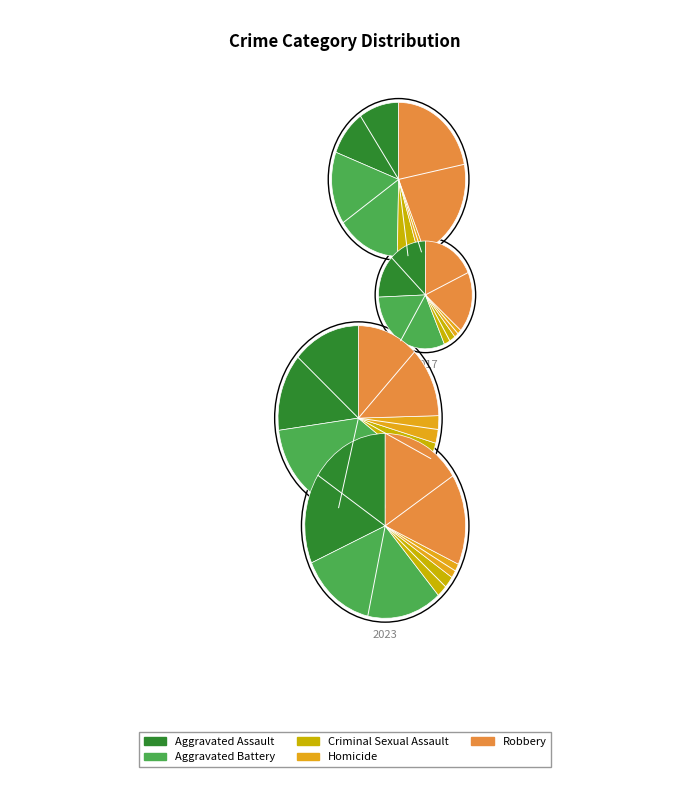

How many segments does this pie chart have?

5